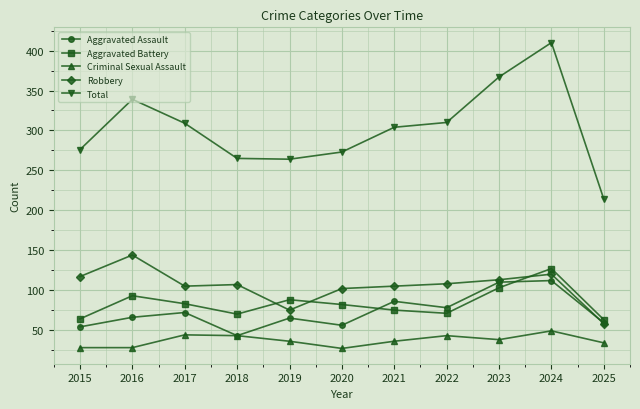

What is the greatest value displayed?

410